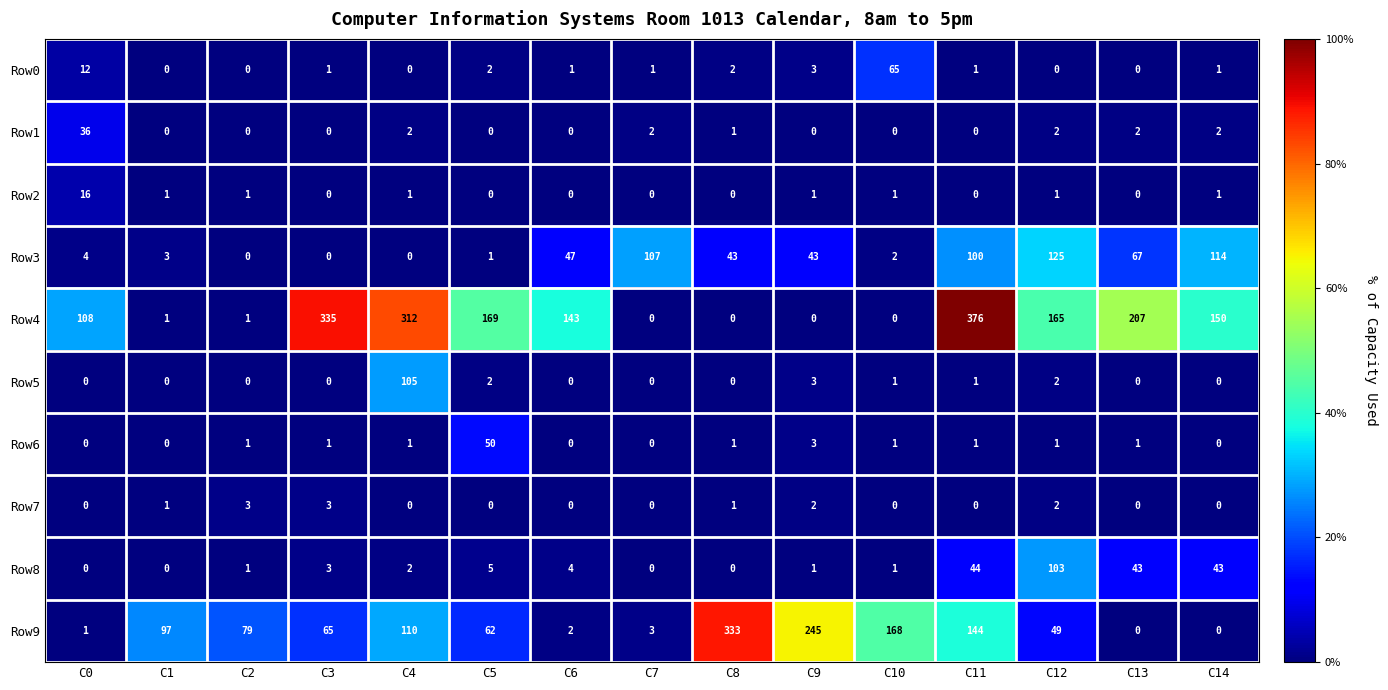

What is the difference between the maximum and minimum values in the Row7 series?

3